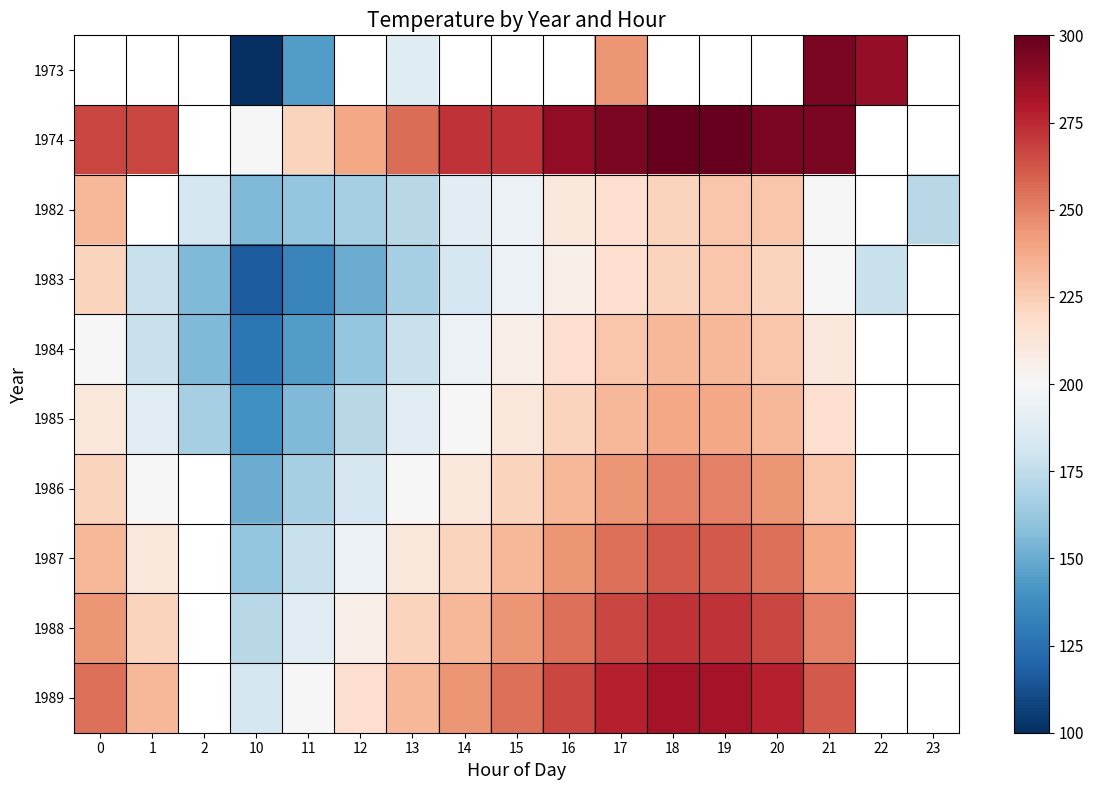

Rank the series by their maximum value, from highest to lowest.

1973, 1974, 1989, 1988, 1987, 1986, 1985, 1982, 1984, 1983